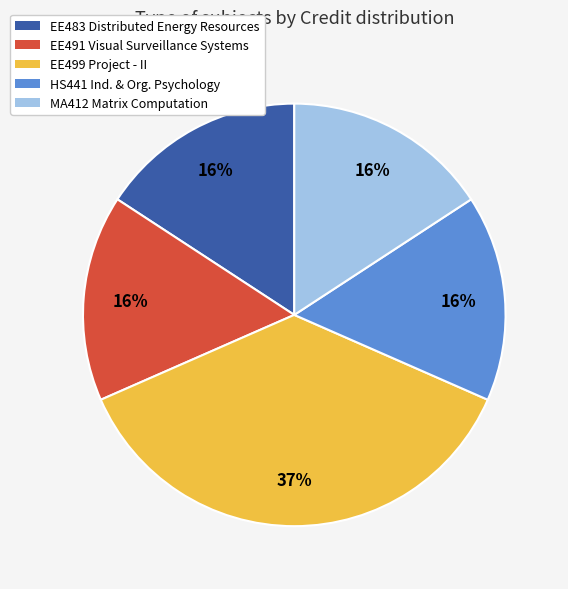

Is there a majority slice in this chart?

No